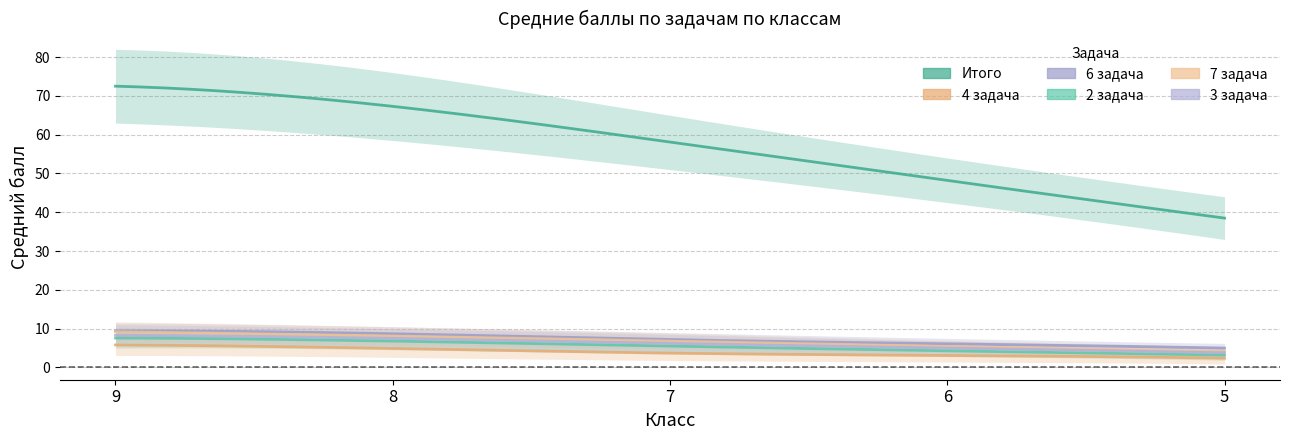

What is the total value across all series at 8?

103.3